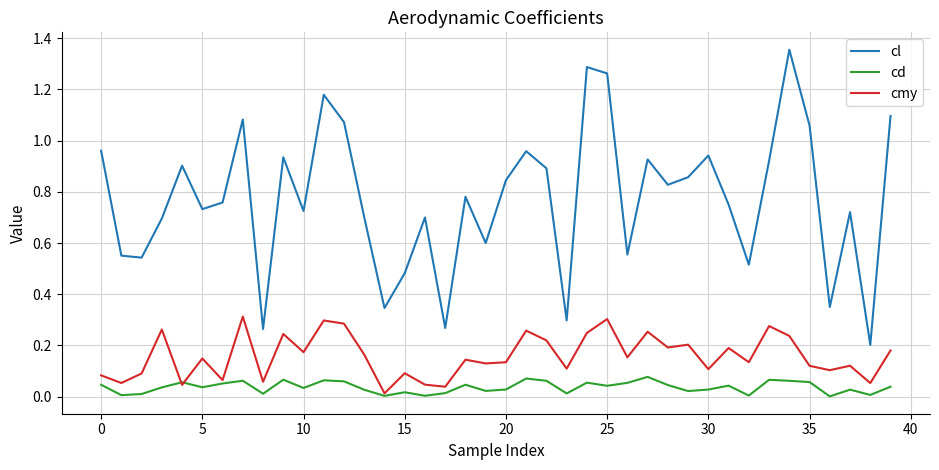

How many categories are shown in the chart?

40